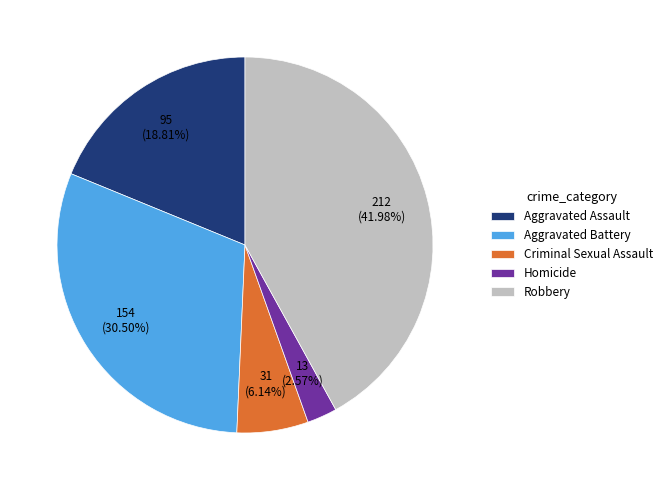

Rank the categories by value from highest to lowest.

Robbery, Aggravated Battery, Aggravated Assault, Criminal Sexual Assault, Homicide